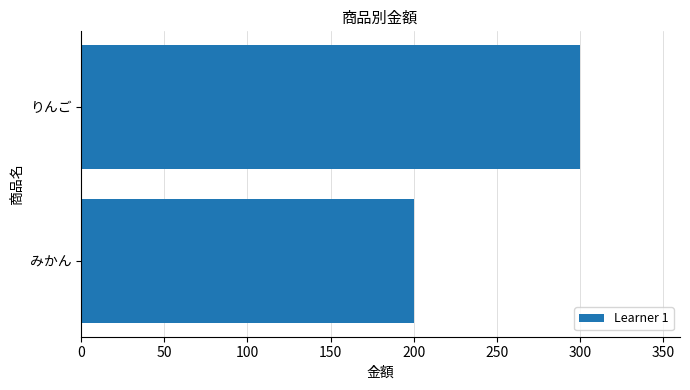

What is the smallest value displayed?

200